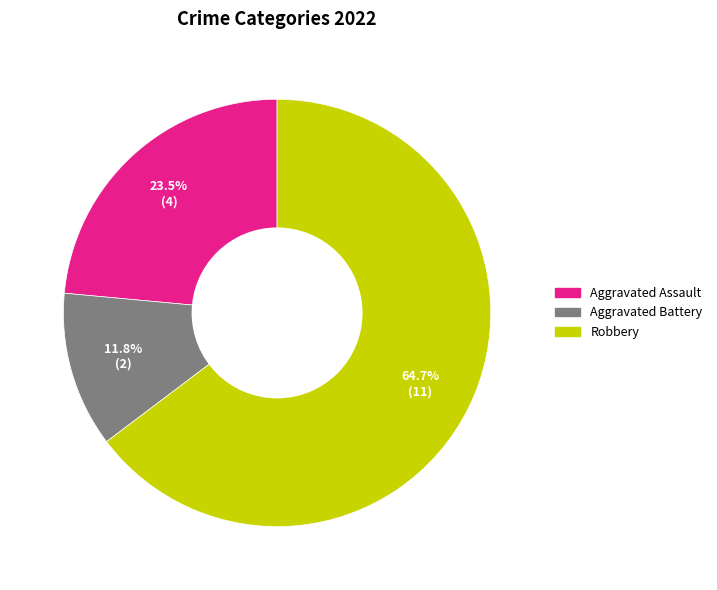

How many slices are in this pie chart?

3